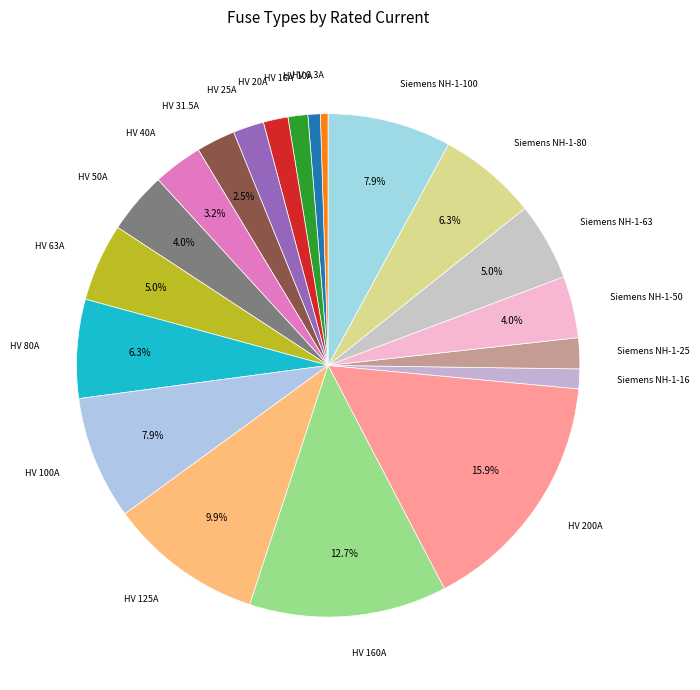

What is the smallest slice in the pie chart?

HV 6.3A